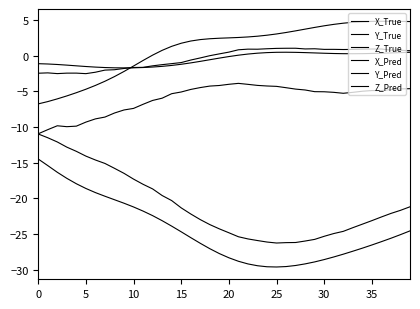

How many lines are shown in the chart?

6